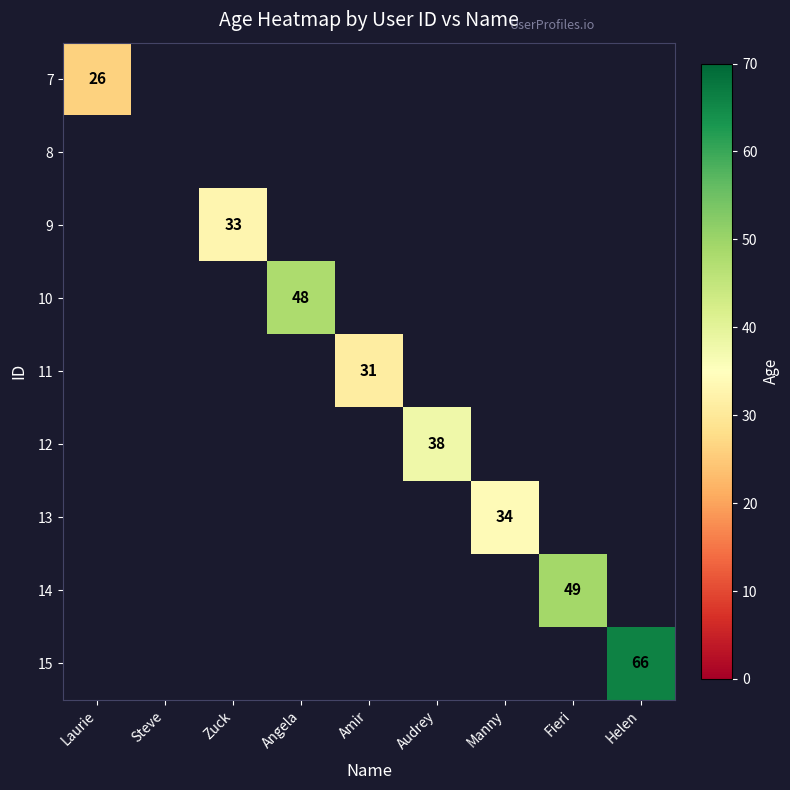

Between Manny and Angela, which is larger?

Angela